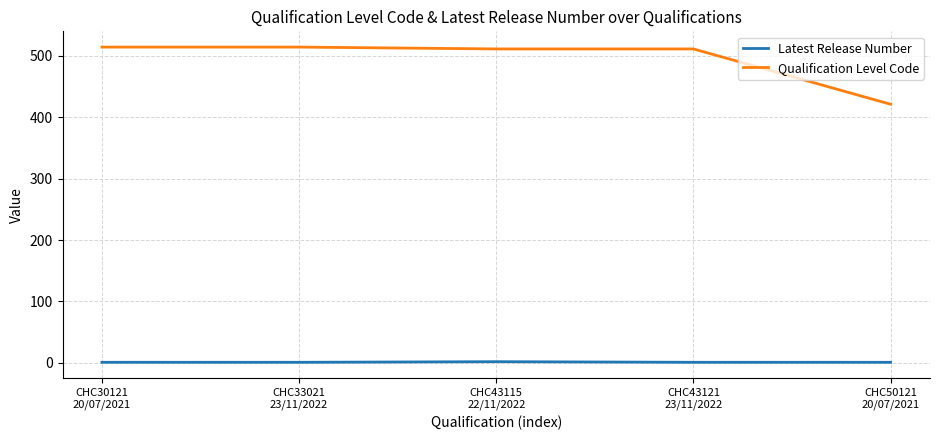

What is the minimum value for Qualification Level Code?

421